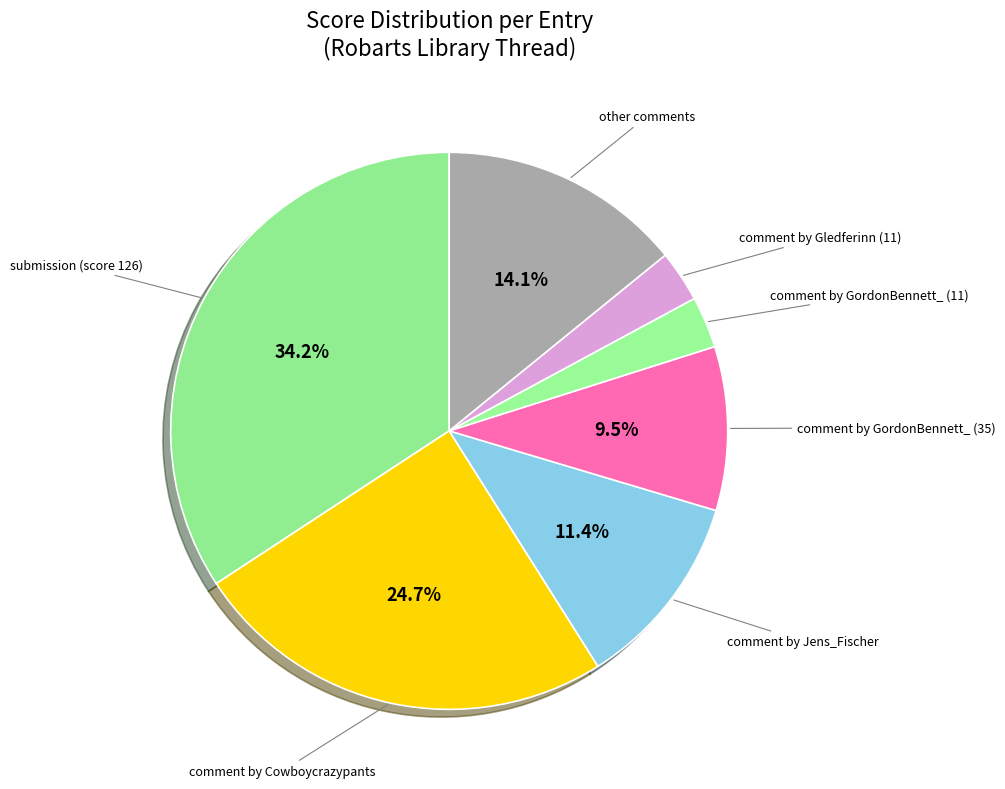

True or false: comment by GordonBennett_ (11) accounts for 3% of the total.

True